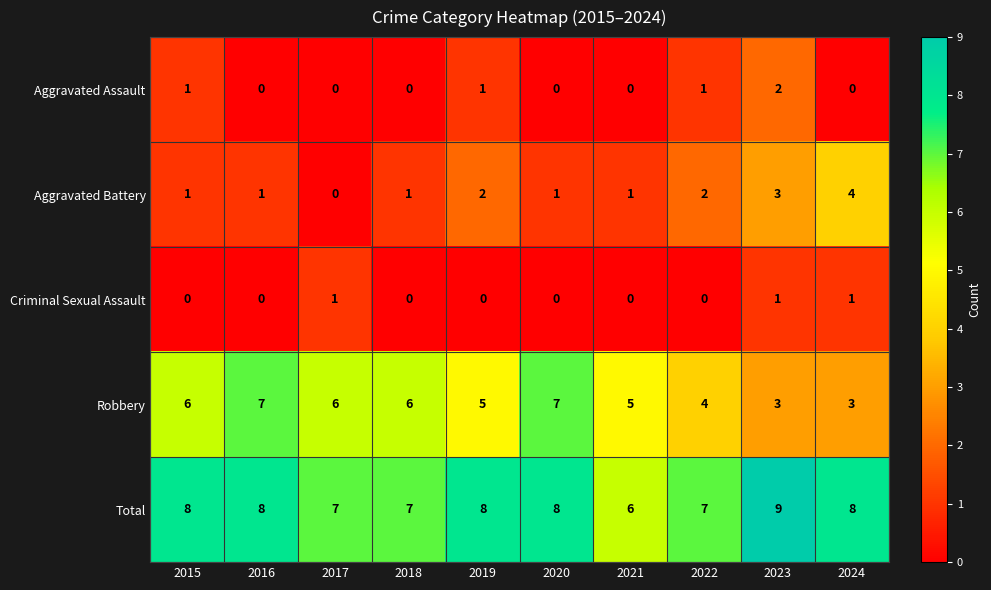

How many data points in Criminal Sexual Assault are above 0?

3